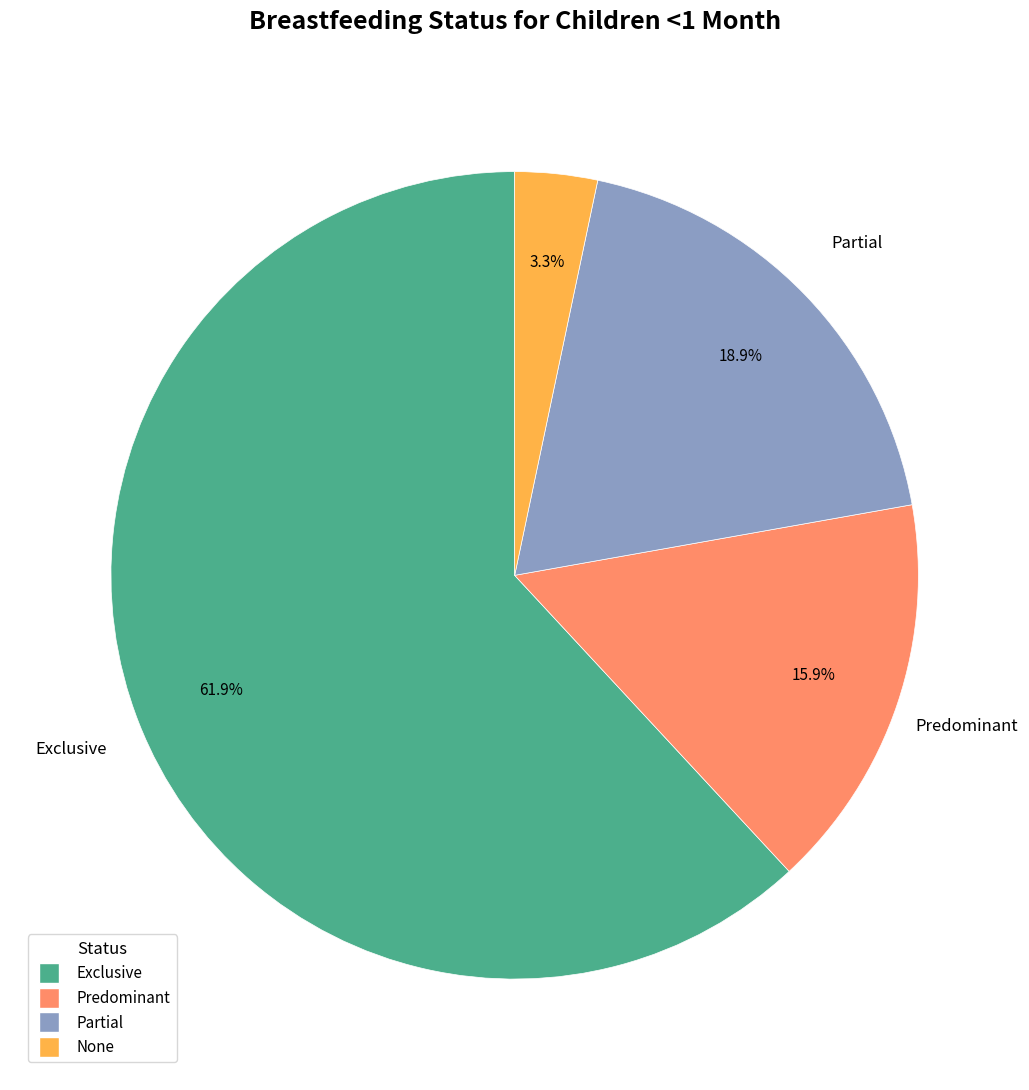

What percentage do None and Partial together represent?

22.2%